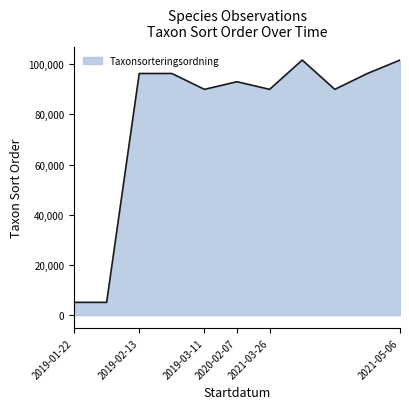

What is the sum of all values?

865655